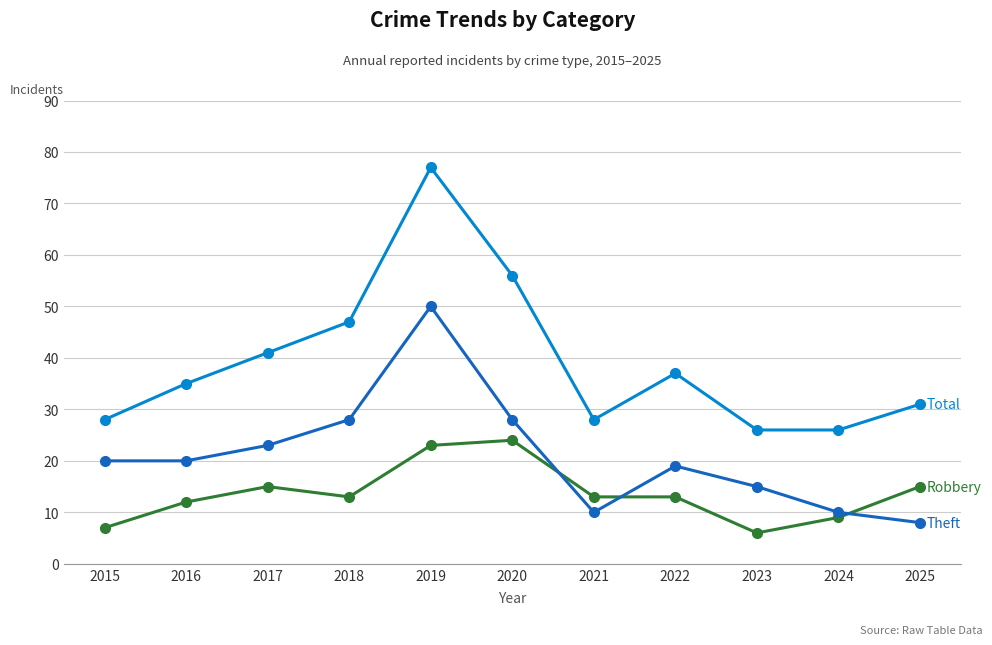

What is the spread (max minus min) of values at 2018?

34